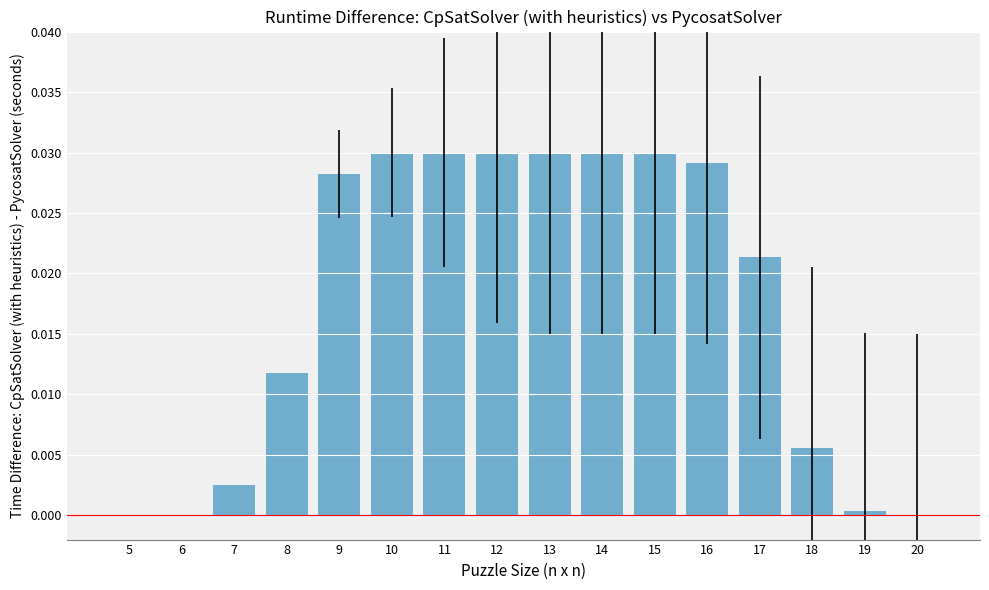

True or false: the data shows 0.1 at 15.

False